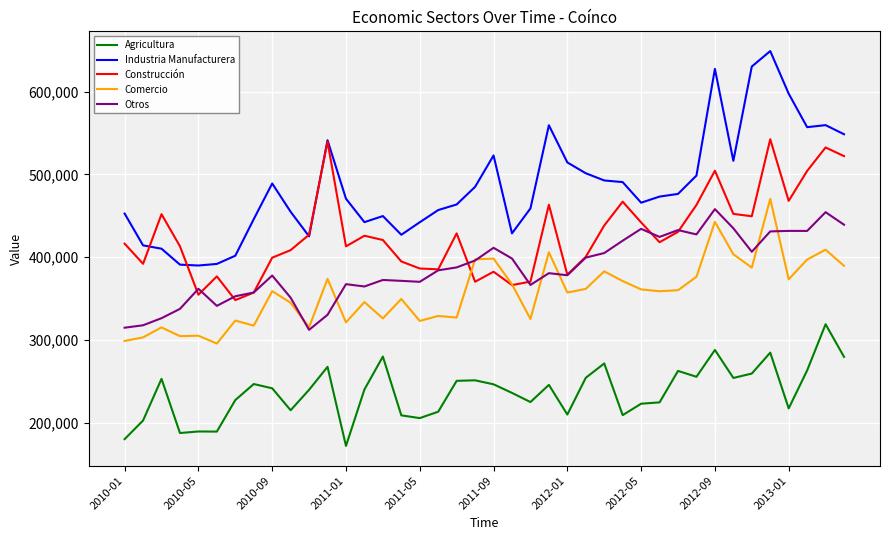

What is the minimum value for Construcción?

348079